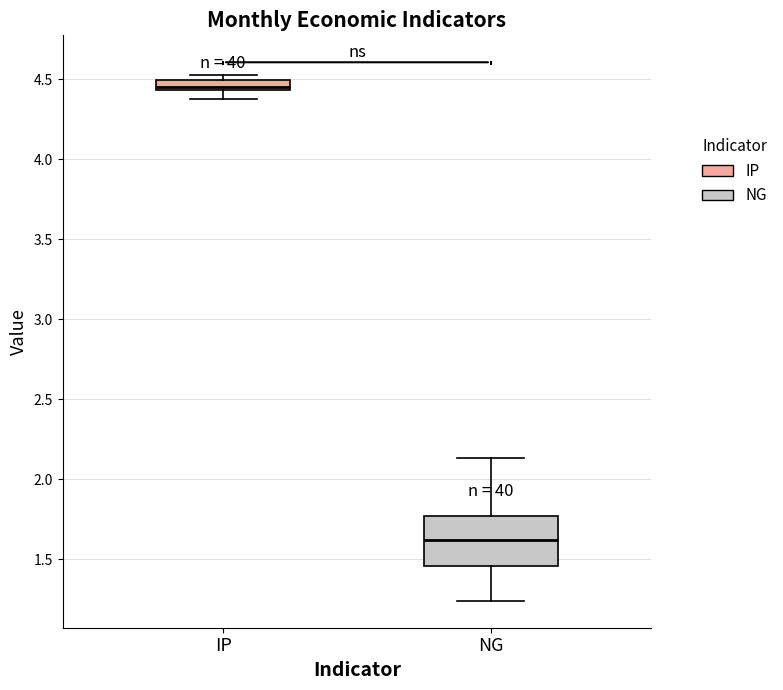

Comparing the boxes themselves (not the whiskers), which one is the tallest?

NG